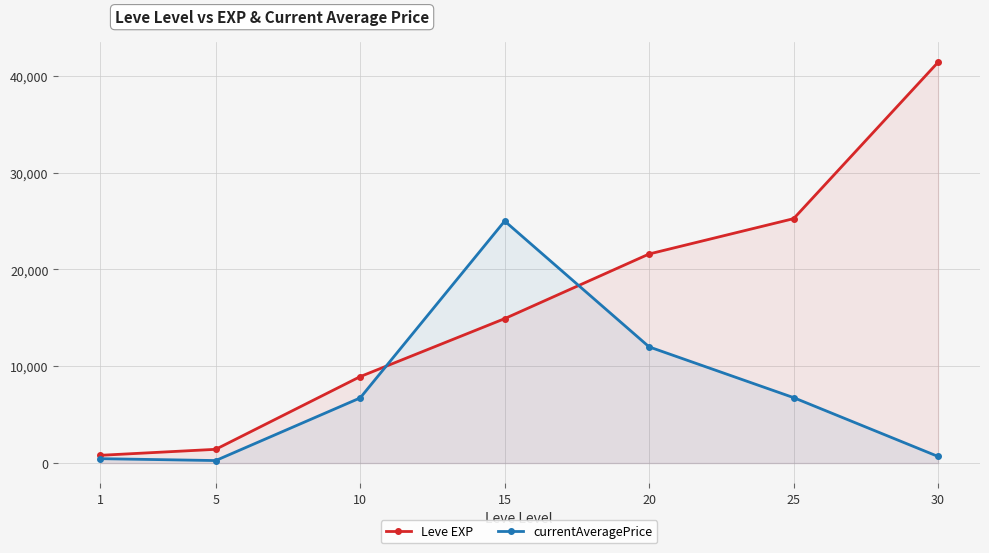

At 30, list the series in order from smallest to largest.

currentAveragePrice, Leve EXP